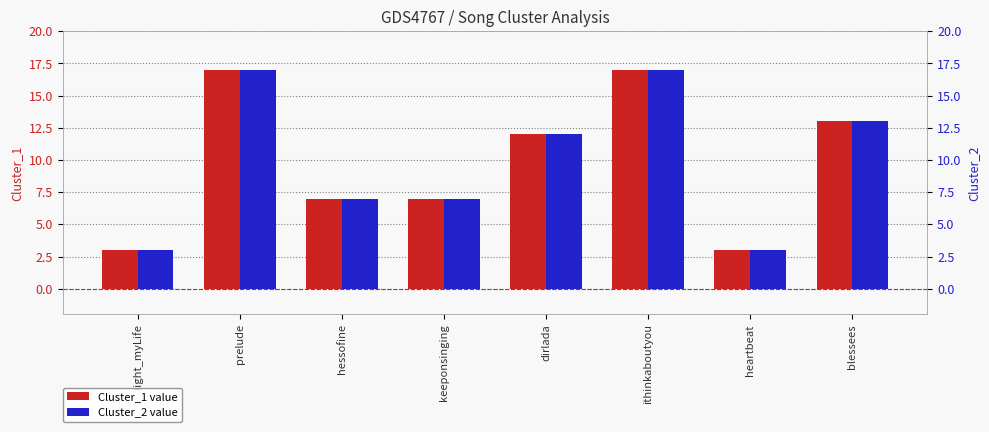

Is it true that Cluster_1 equals 17 at prelude?

True